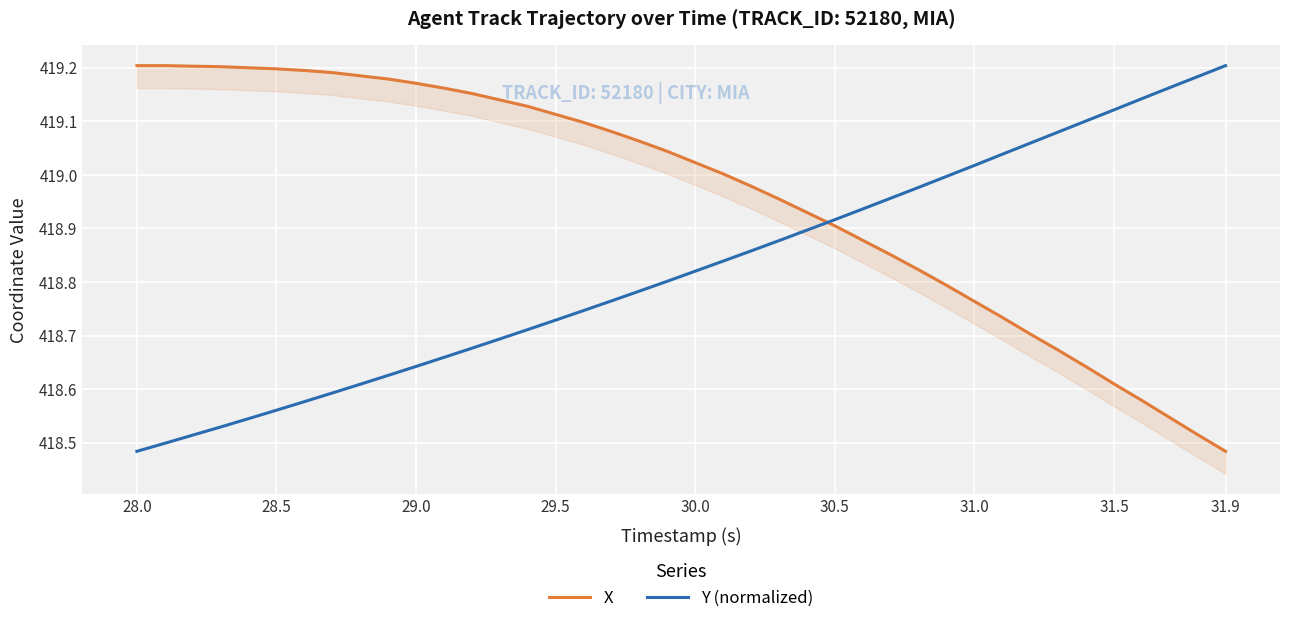

True or false: Y (normalized) has a value of 142.3 at 28.5.

False